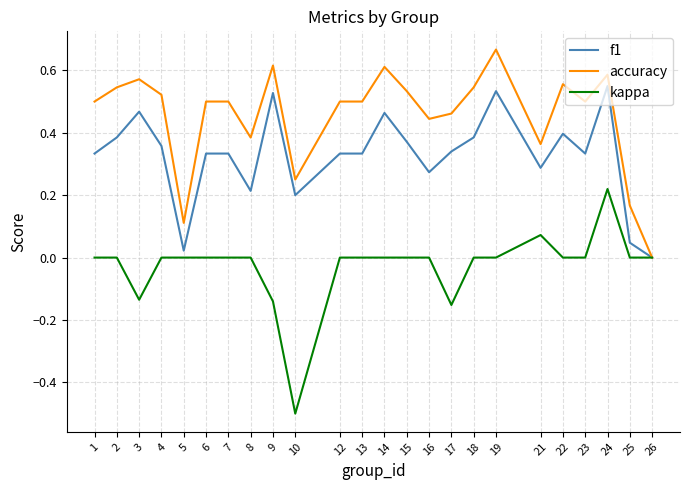

List the series in order of their peak value, lowest first.

kappa, f1, accuracy